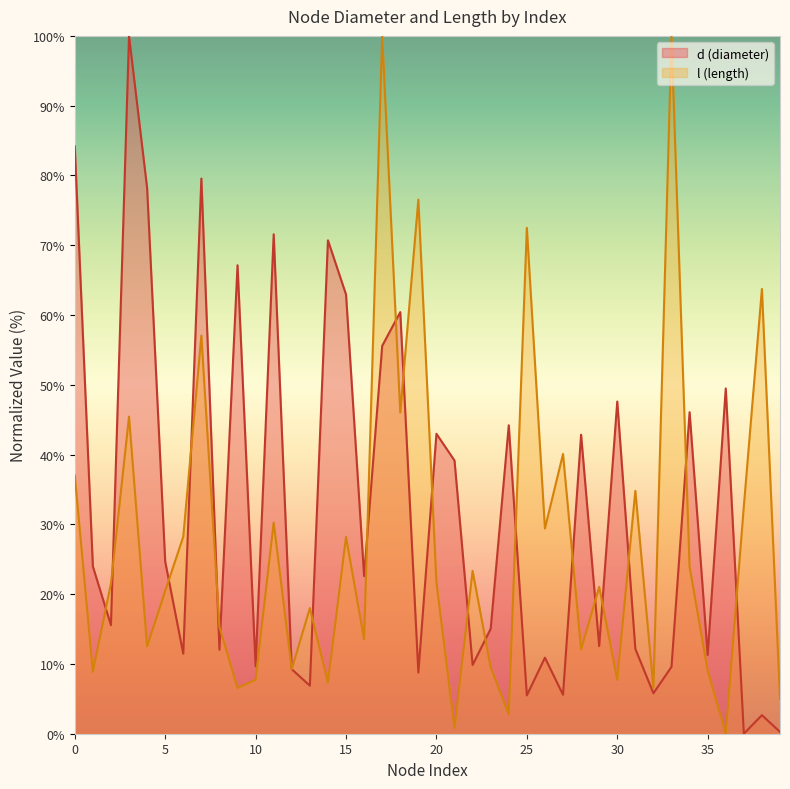

Which series ends up on top after the final intersection of l and d?

l